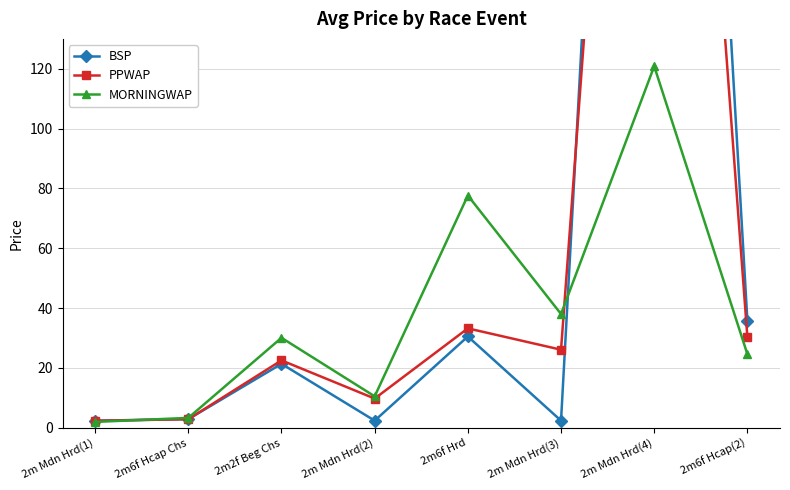

How many times do BSP and MORNINGWAP cross each other?

2